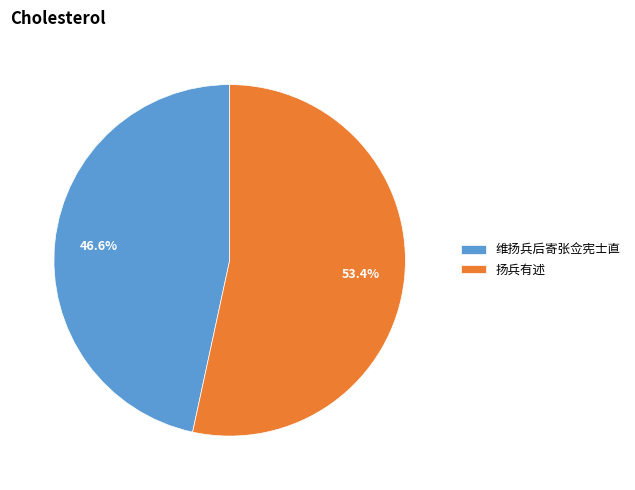

Which has a higher value, 扬兵有述 or 维扬兵后寄张佥宪士直?

扬兵有述